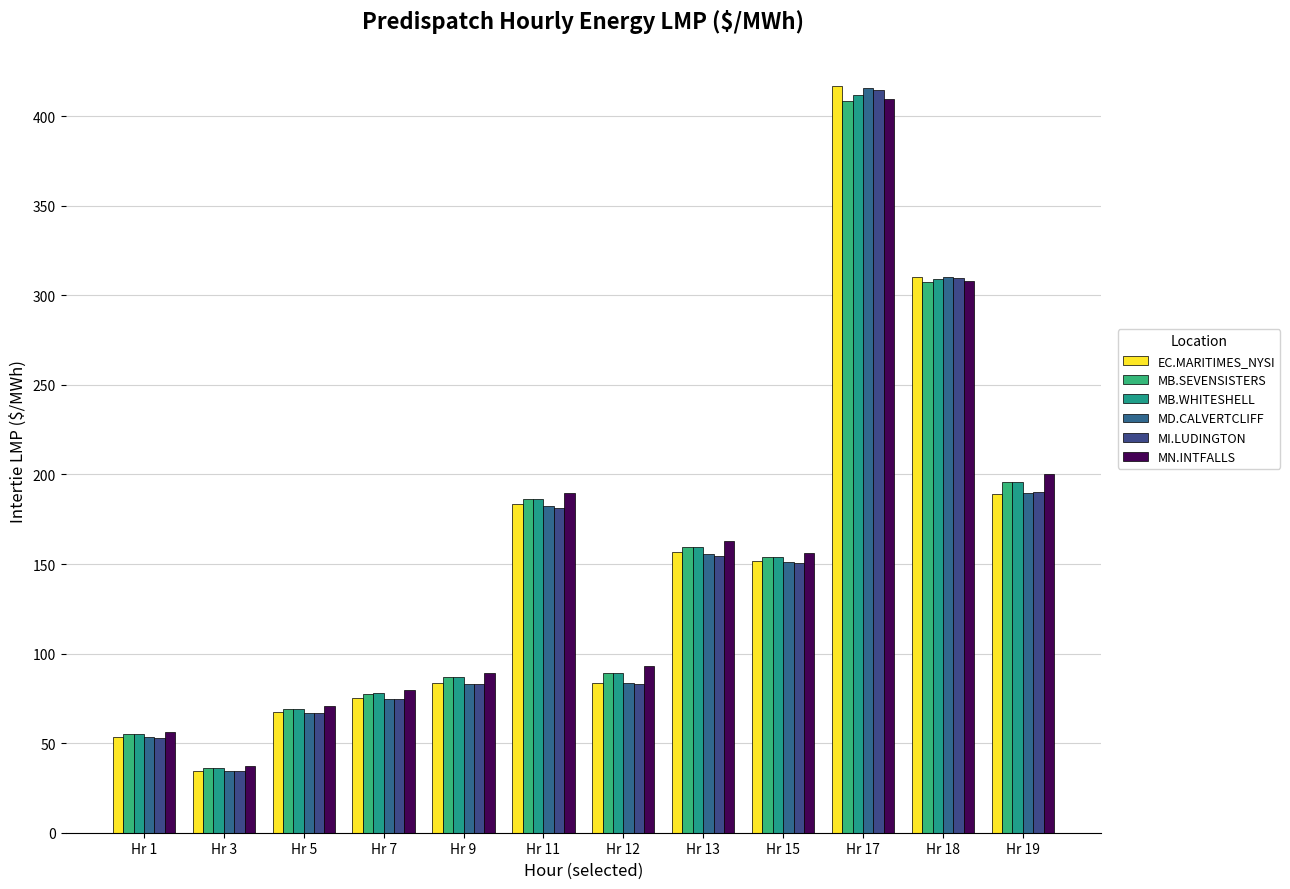

What is the value of the MB.SEVENSISTERS bar at the 1st from the left?

54.9